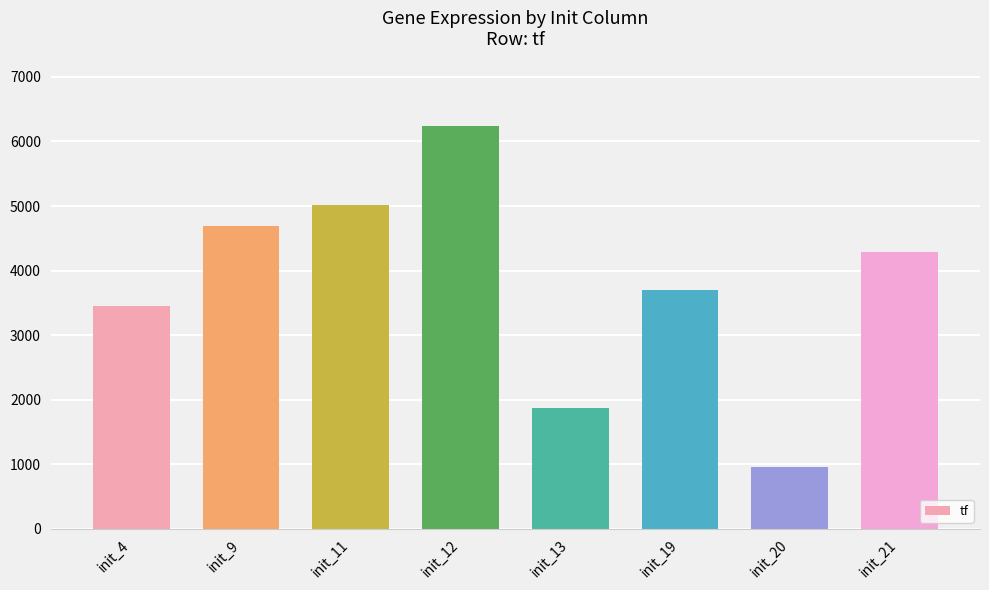

What is the smallest value displayed?

962